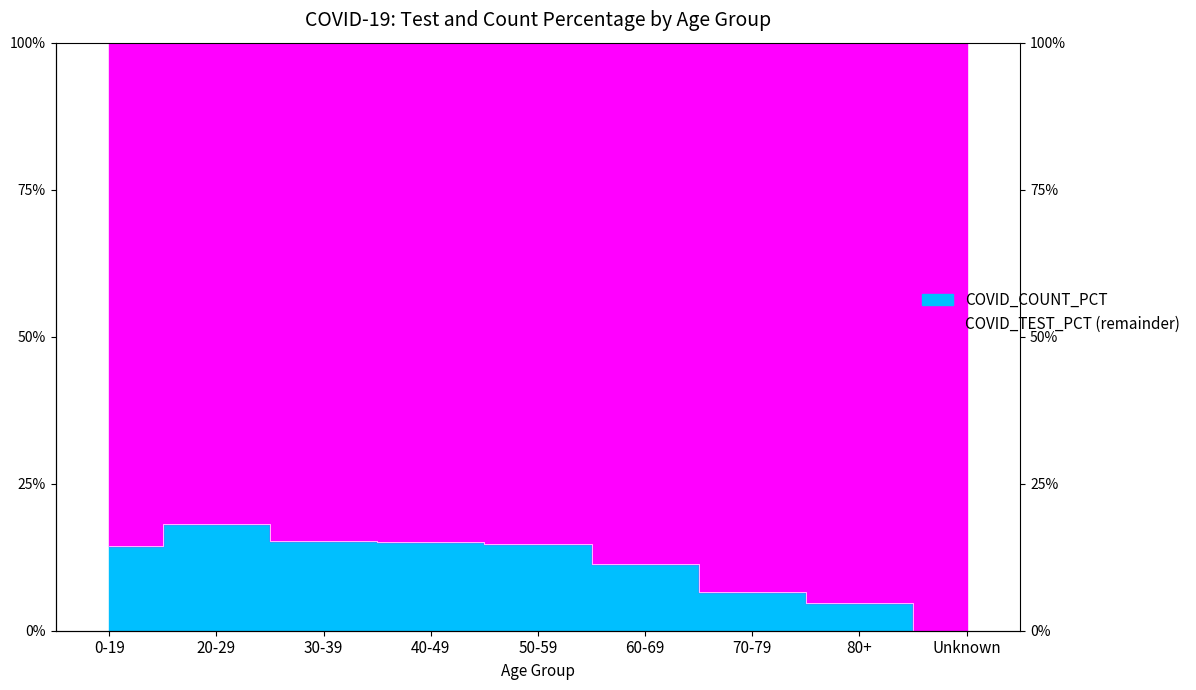

What is the difference between the second highest and minimum values?

15.2